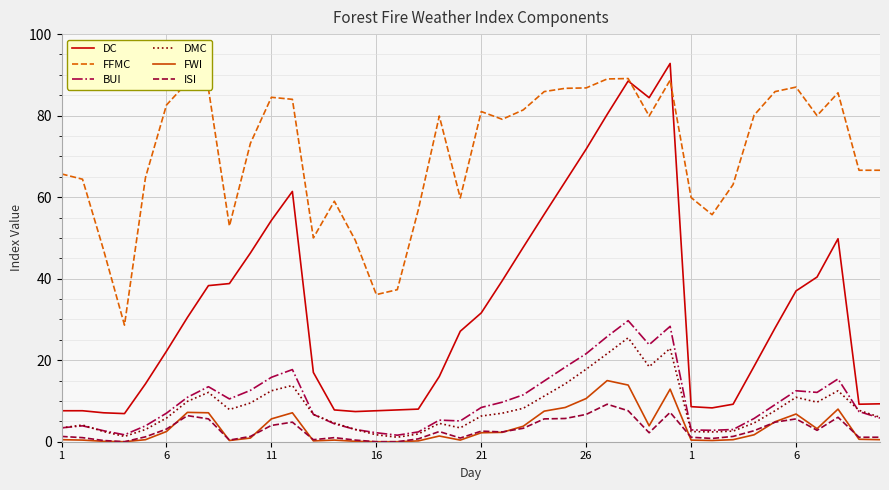

Which series has the largest total across all categories?

FFMC